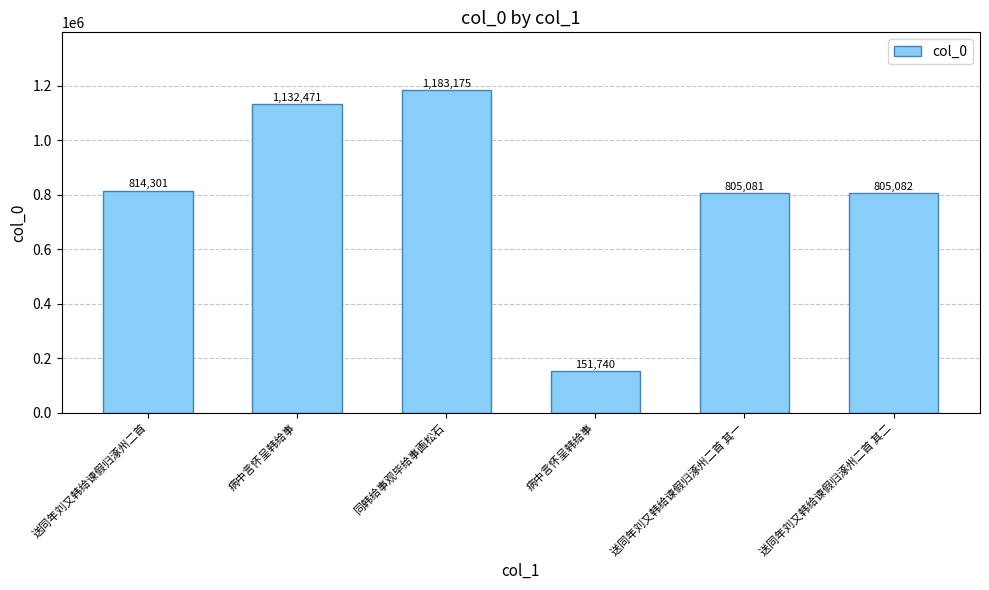

How many values are below 814301?

3